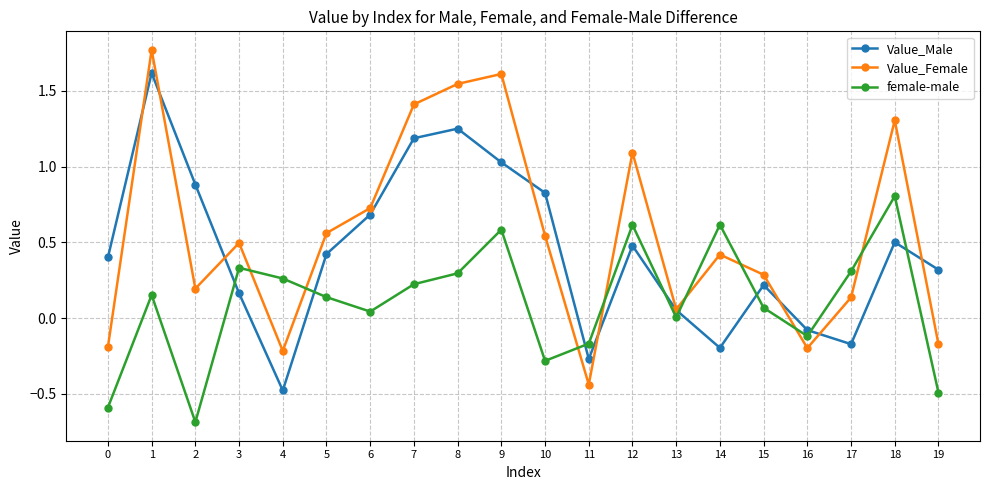

What are all the series names shown in the legend?

Value_Male, Value_Female, female-male